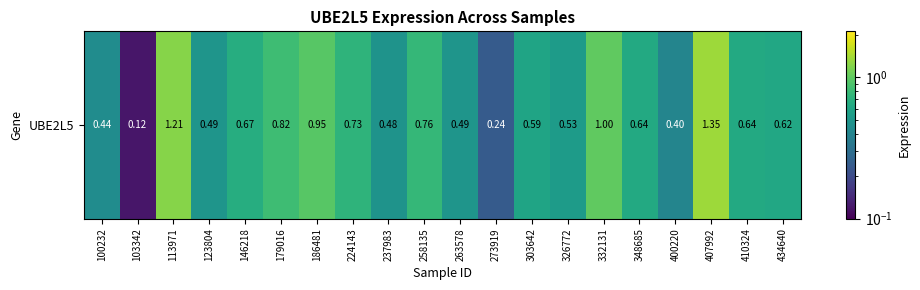

Is it true that the value at 179016 is 0.8?

True